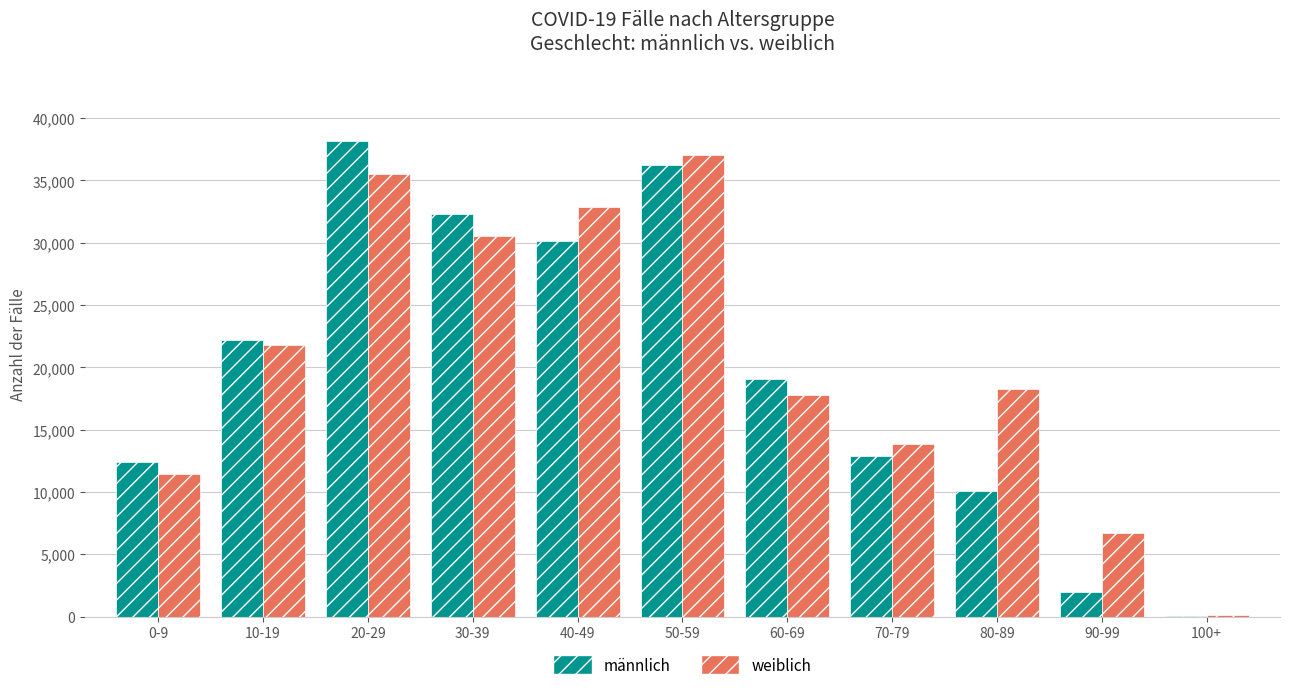

What are all the series names shown in the legend?

männlich, weiblich